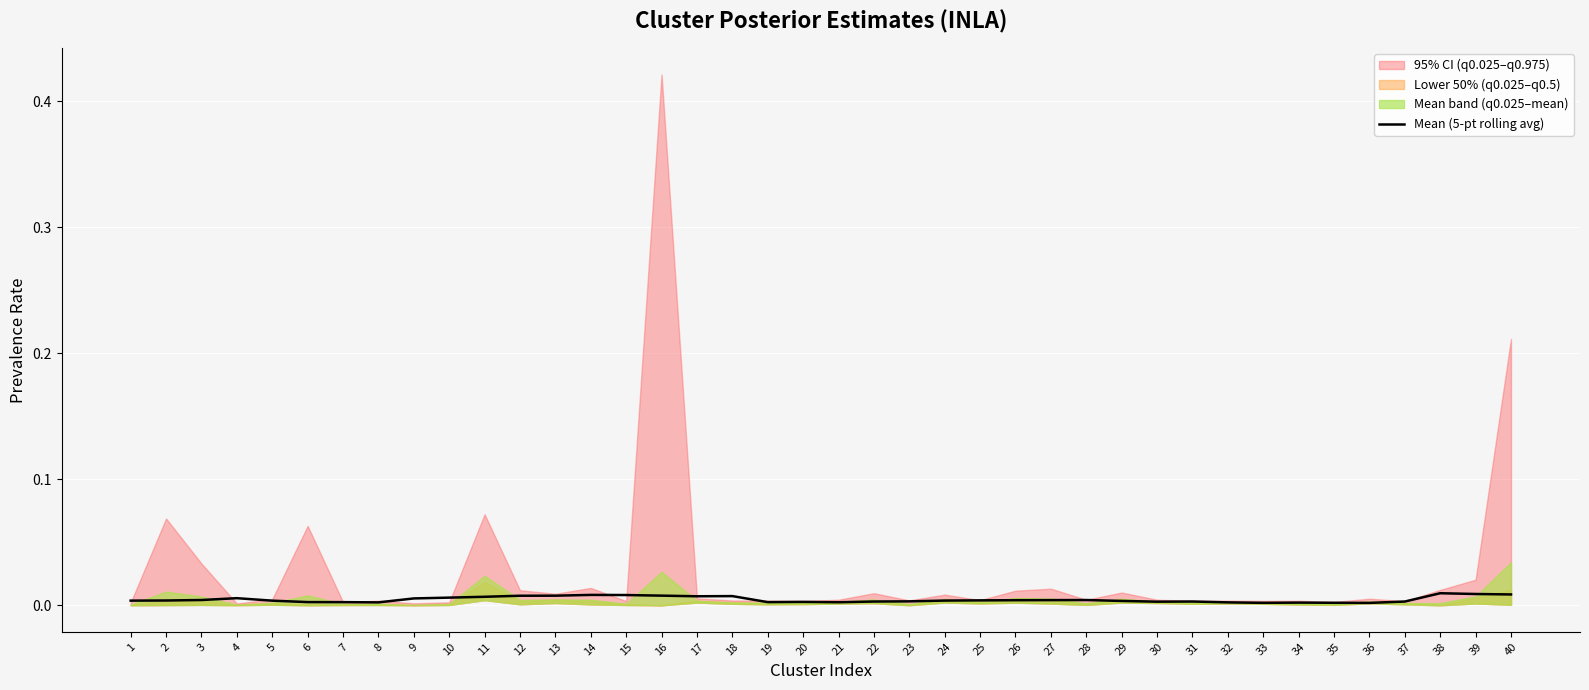

Rank the categories by value from highest to lowest.

38, 39, 40, 14, 15, 16, 13, 12, 18, 17, 11, 10, 4, 9, 3, 28, 27, 26, 25, 2, 24, 1, 5, 29, 23, 31, 22, 37, 30, 20, 6, 19, 7, 21, 8, 32, 34, 35, 33, 36